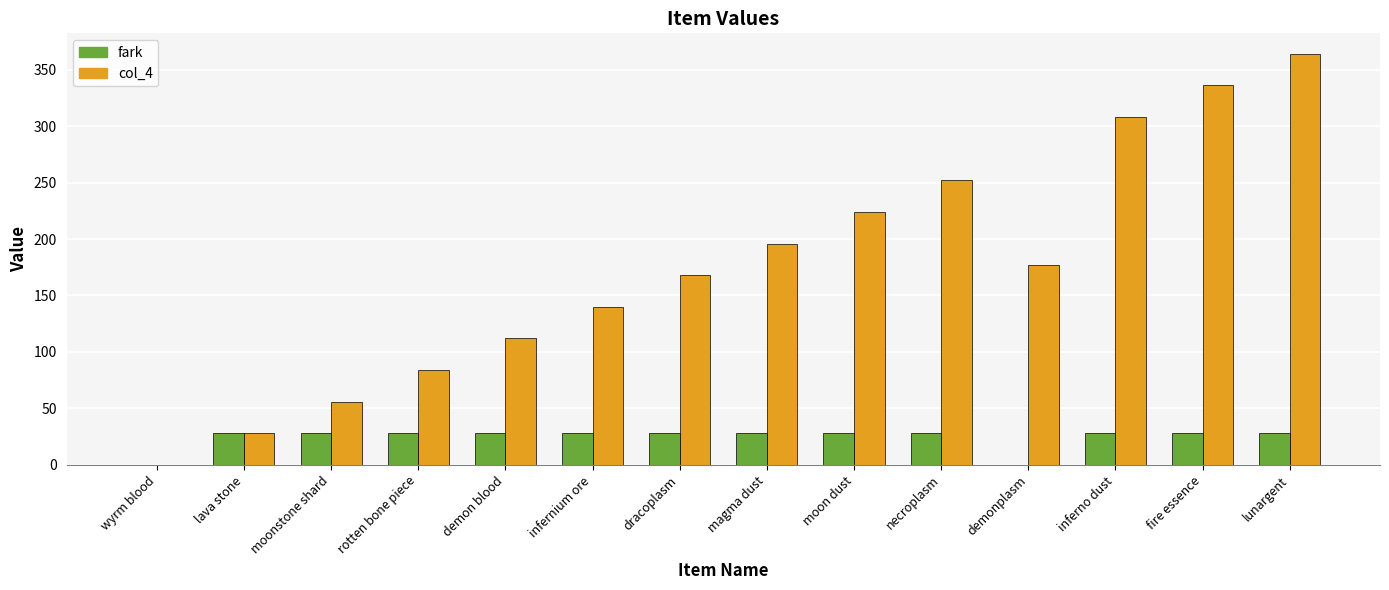

Are the bars horizontal?

No